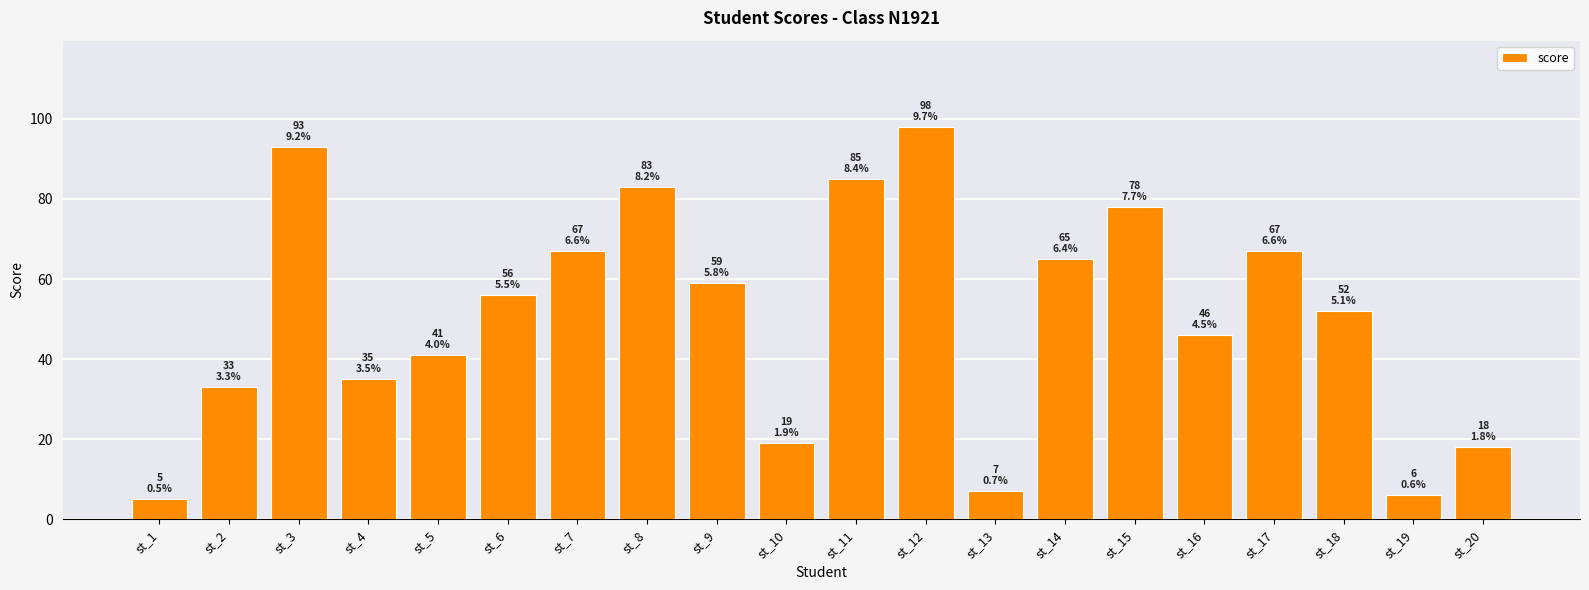

The value at st_6 is 56. True or false?

True